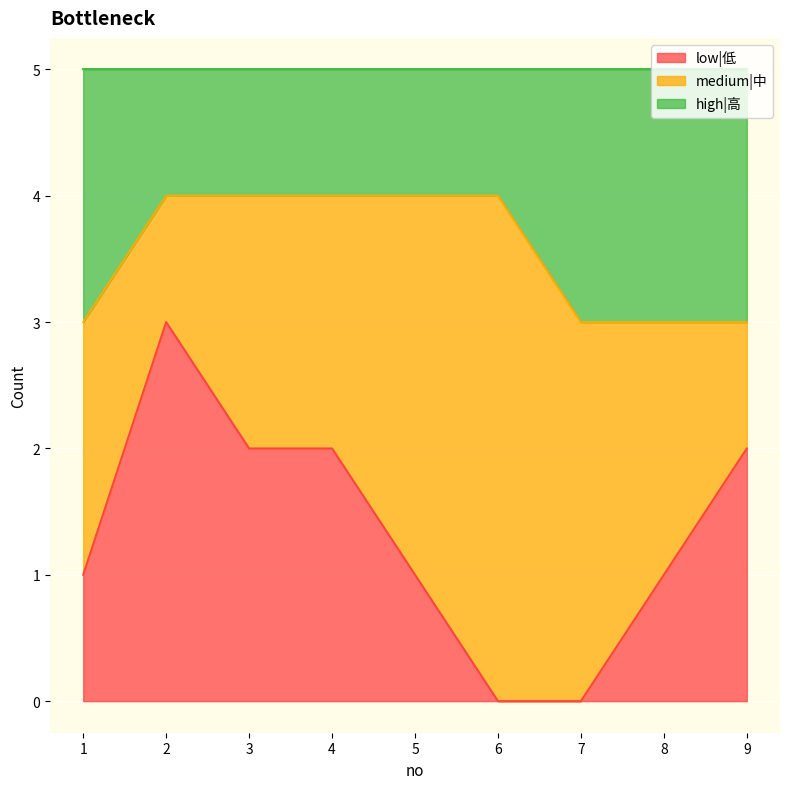

What is the total value across all series at 5?

5